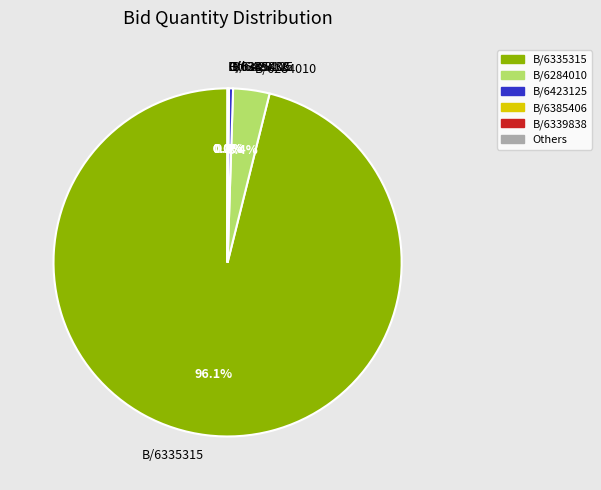

What is the largest slice in the pie chart?

B/6335315